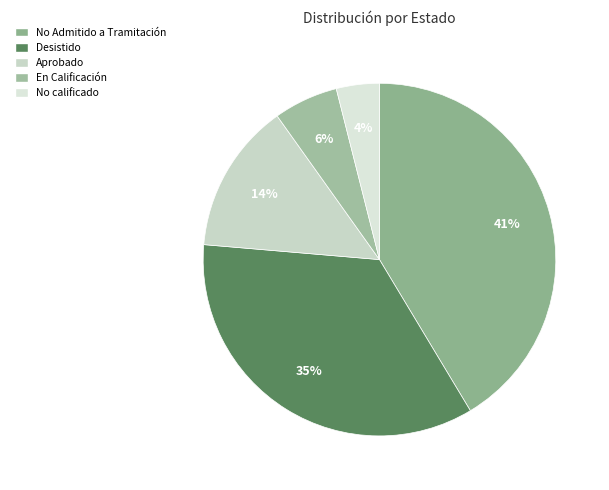

What is the ratio of the value at Desistido to the value at No calificado?

8.9